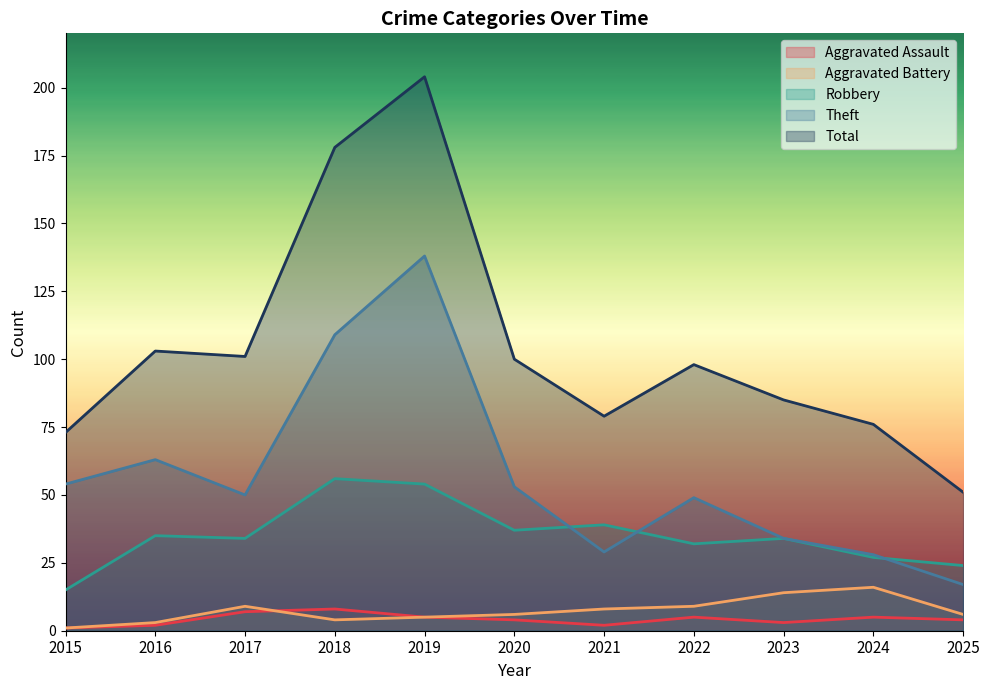

Is the value of Total at 2018 greater than the value of Robbery at 2018?

Yes